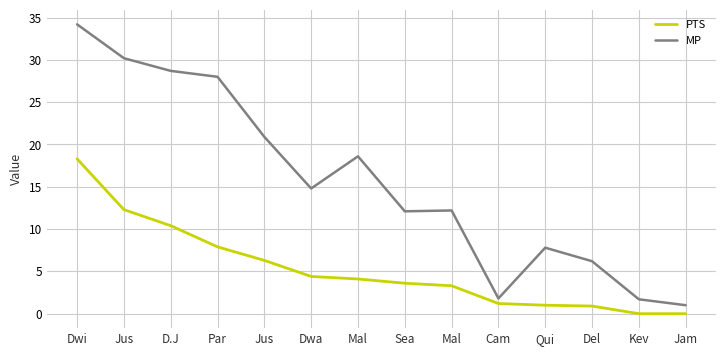

True or false: PTS and MP cross at least once.

False